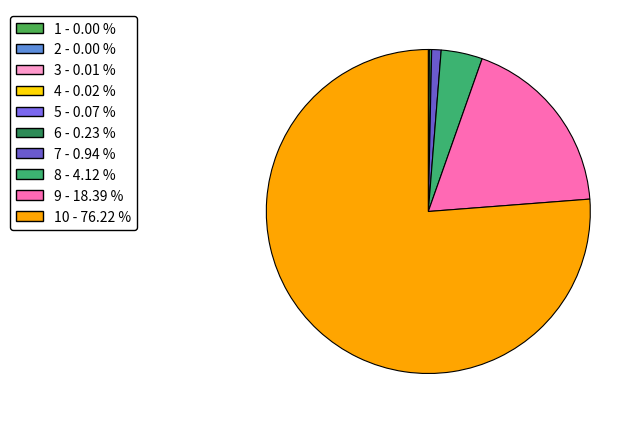

What is the largest slice in the pie chart?

10